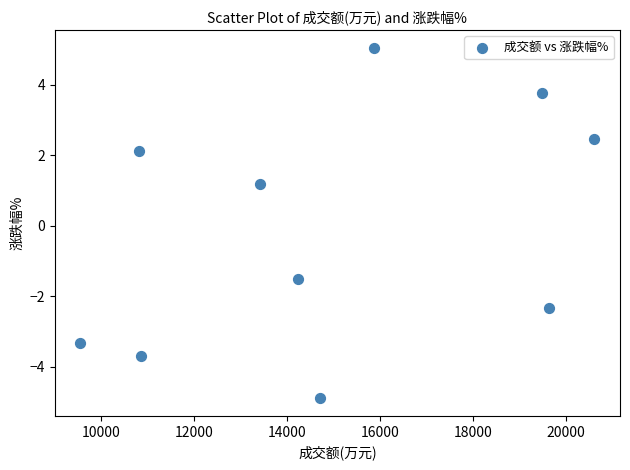

What is the range of X values (max minus min)?

11052.0